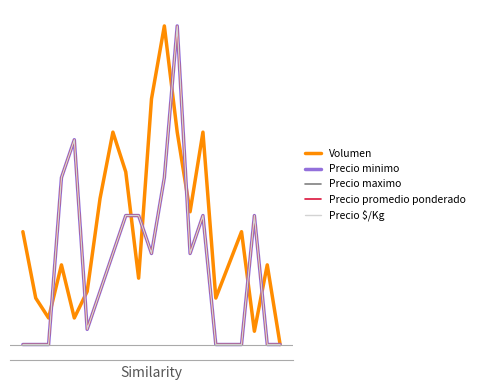

What are all the series names shown in the legend?

Volumen, Precio minimo, Precio maximo, Precio promedio ponderado, Precio $/Kg